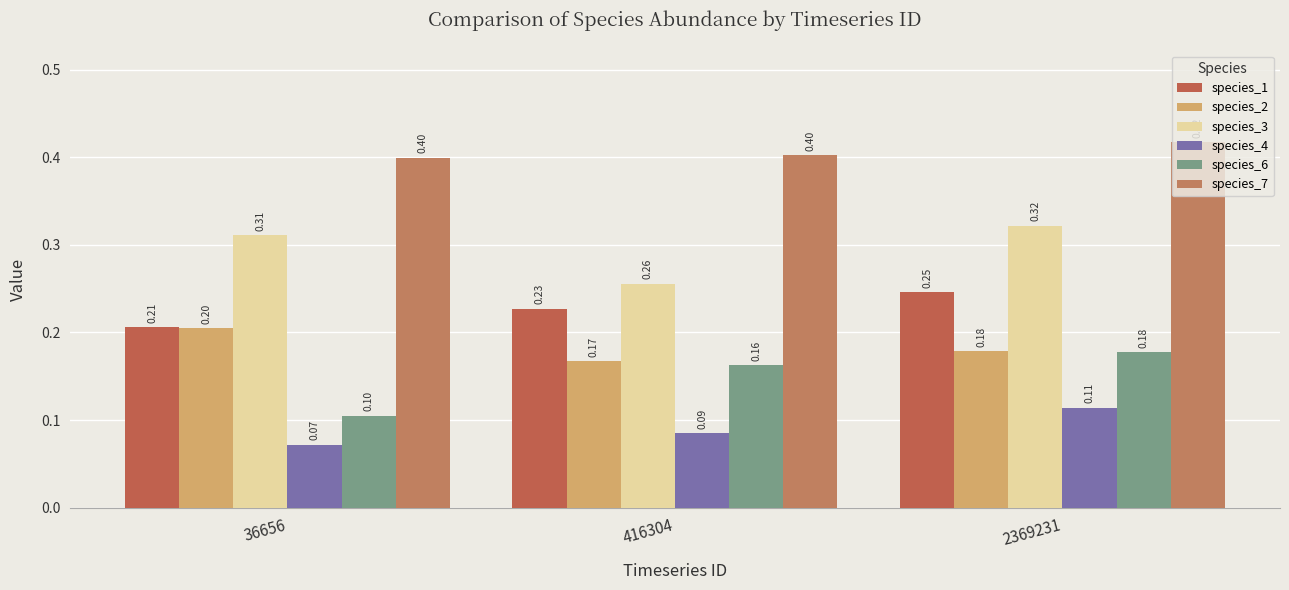

Which category has the highest value in the species_4 series?

2369231